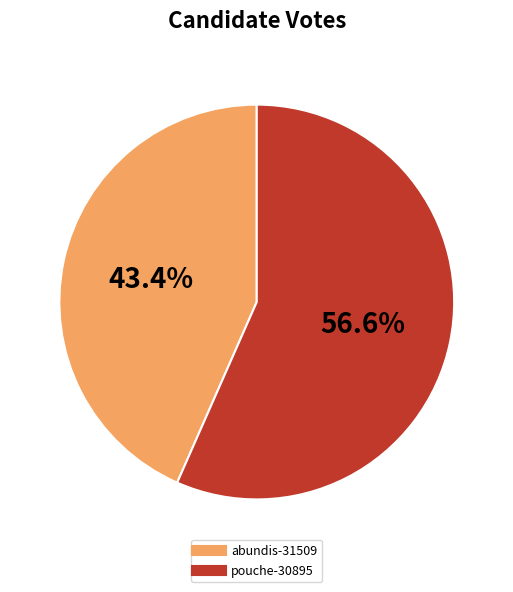

Approximately how many times larger is the value at abundis-31509 compared to pouche-30895?

0.8